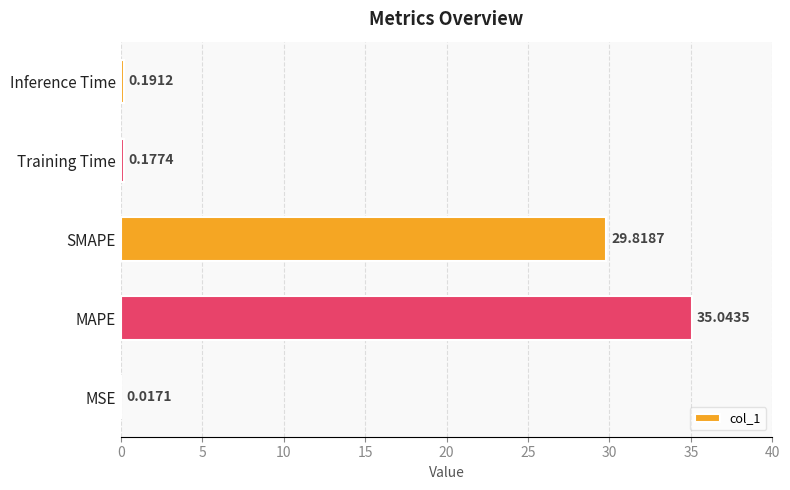

What is the average value?

13.0